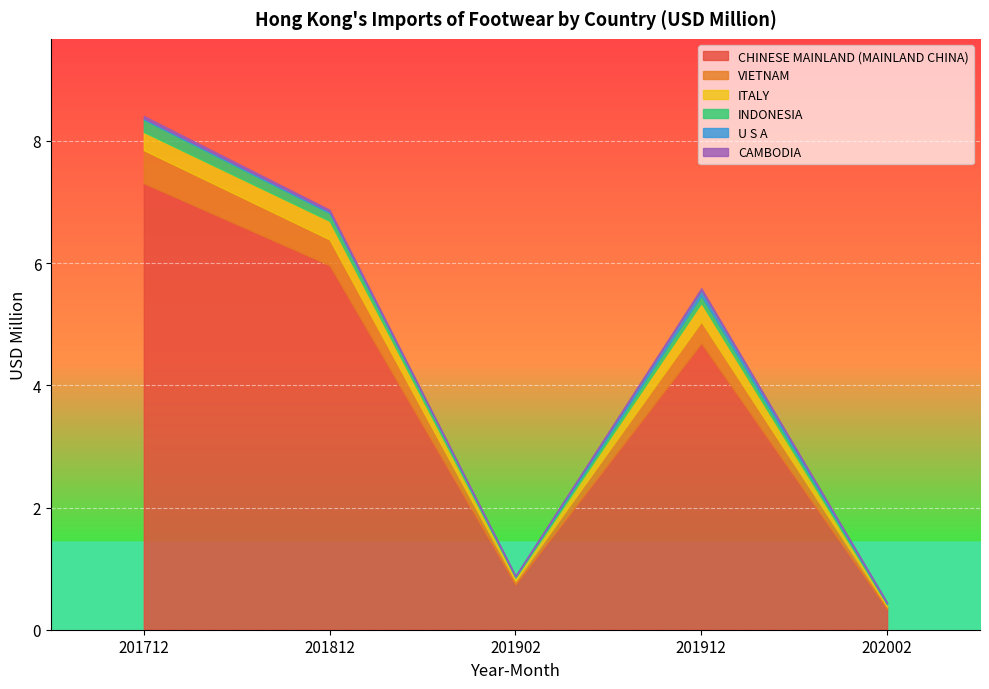

What are all the series names shown in the legend?

CHINESE MAINLAND (MAINLAND CHINA), VIETNAM, ITALY, INDONESIA, U S A, CAMBODIA